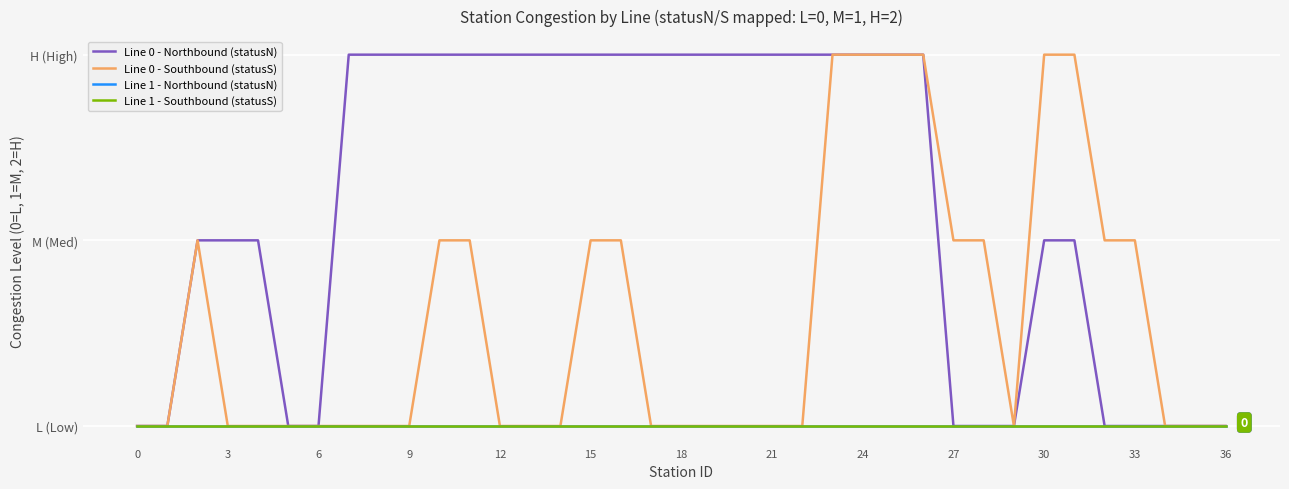

Does the chart have visible grid lines?

Yes